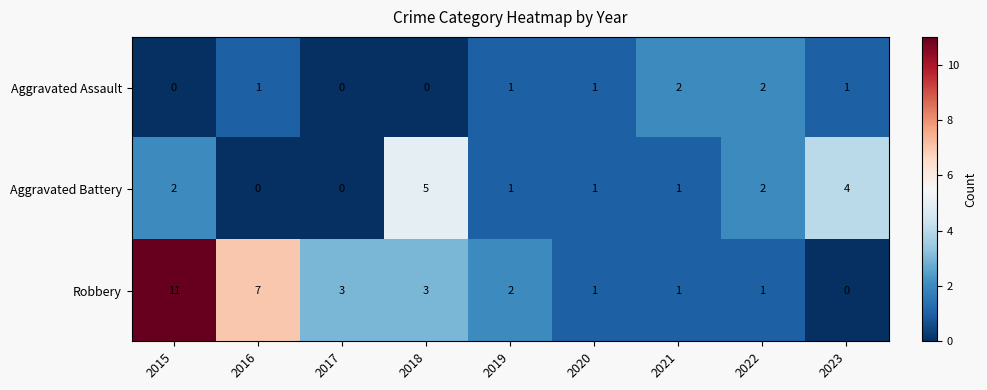

Which series has the widest spread of values?

Robbery